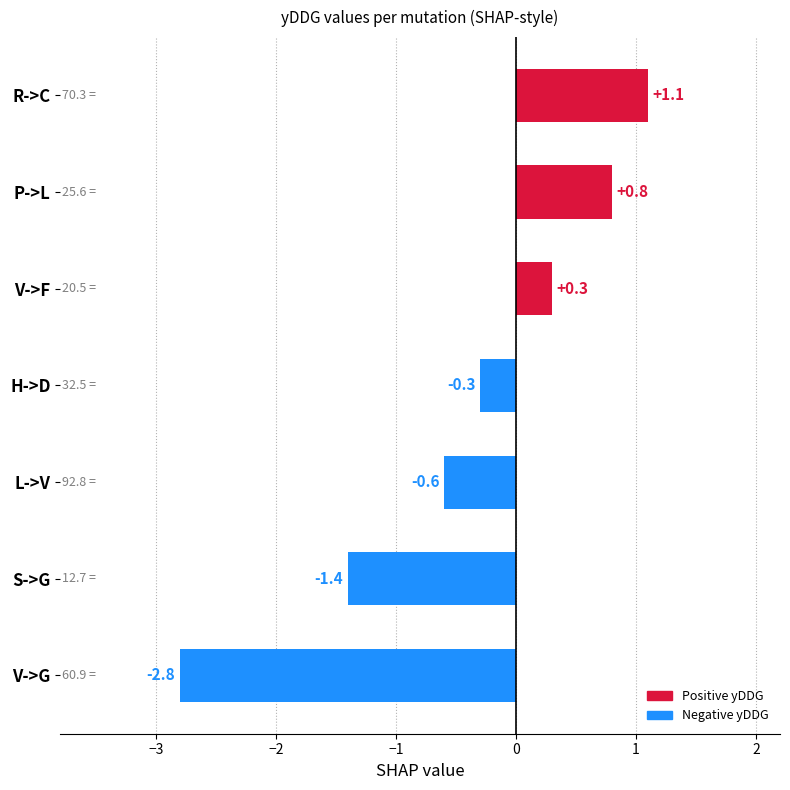

Approximately how many times larger is the value at P->L compared to R->C?

0.7